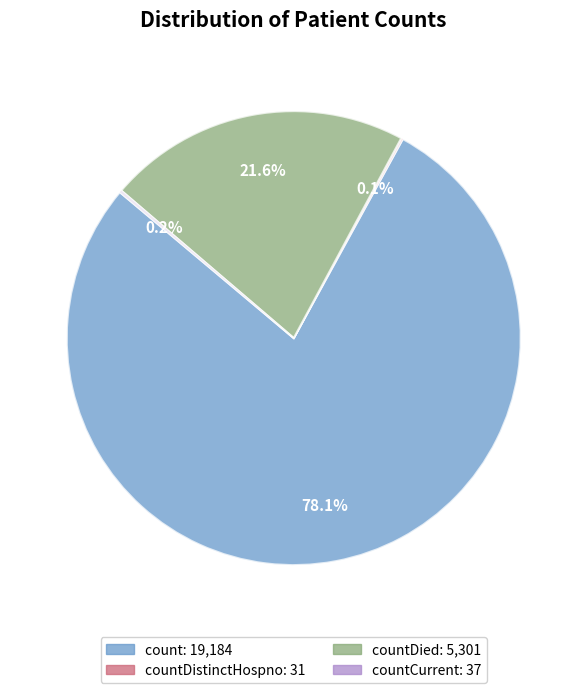

Does any single category account for the majority?

Yes